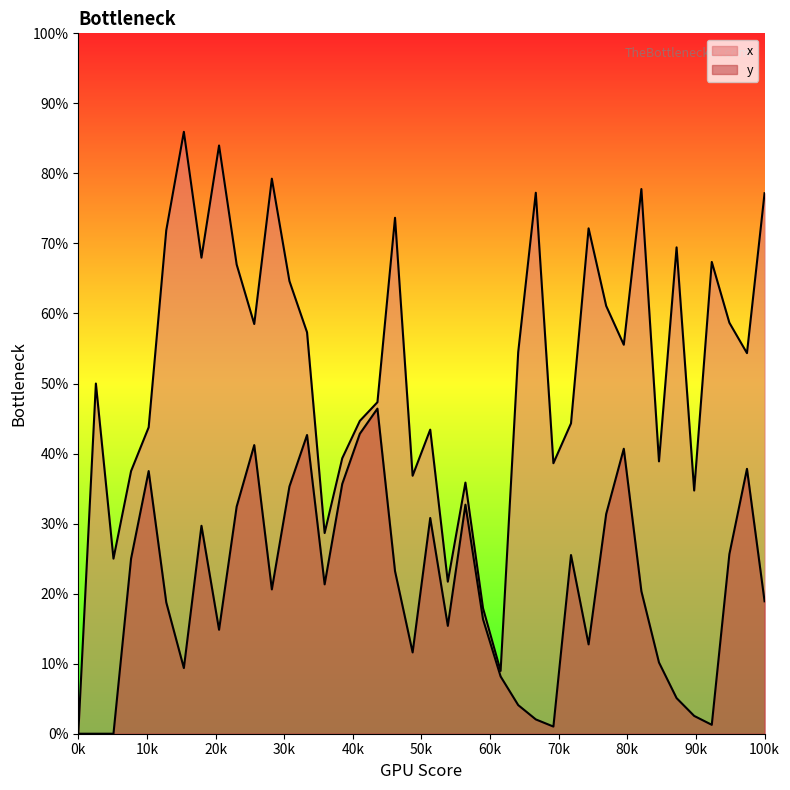

True or false: x and y intersect in this chart.

False